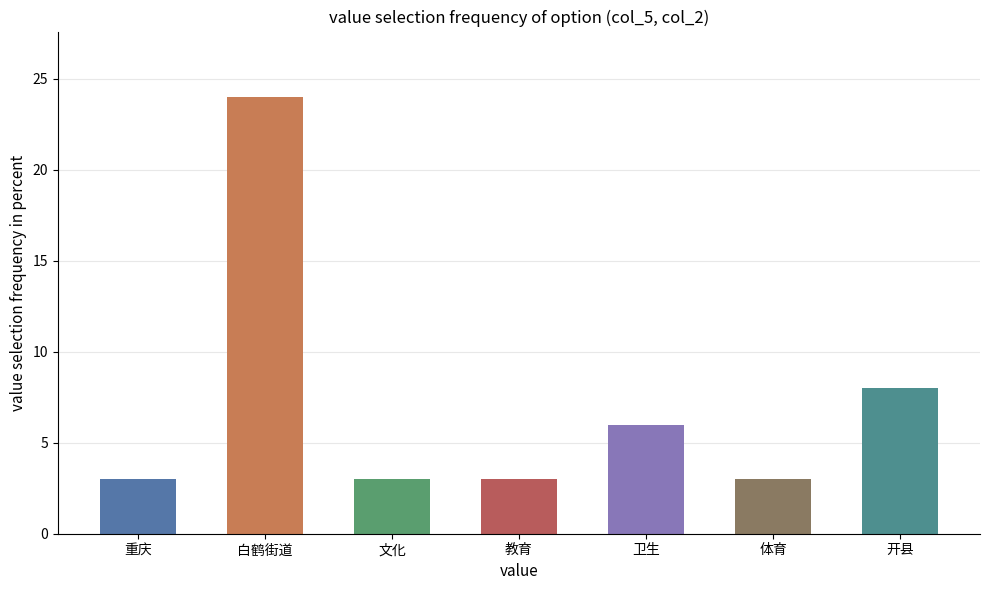

How many bars are there in total?

7